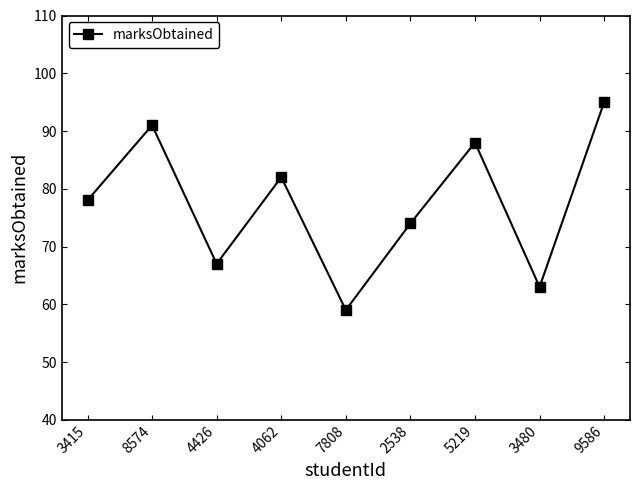

How many lines are shown in the chart?

1